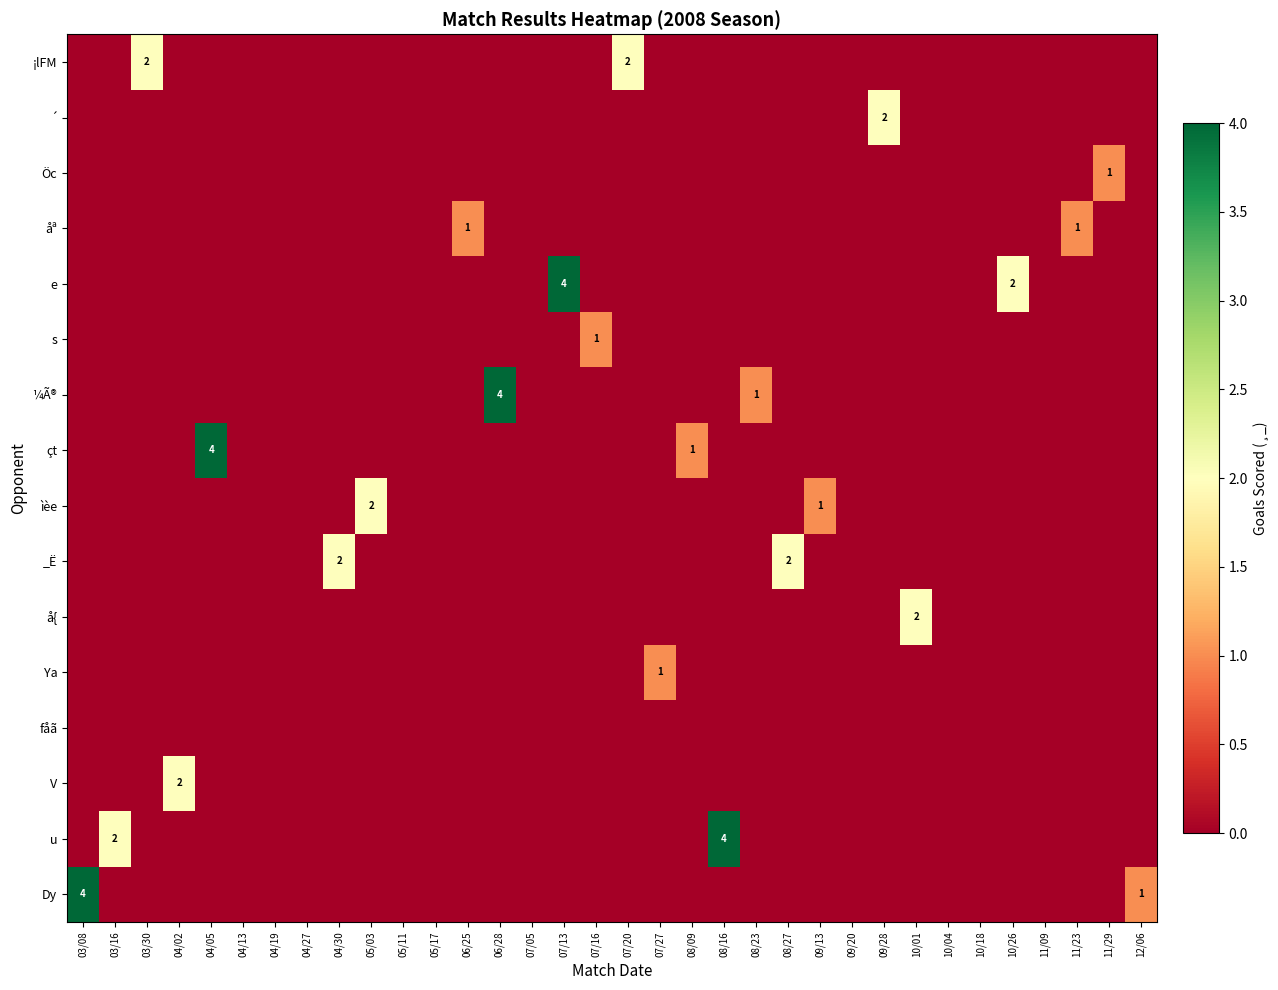

How many series are shown in this chart?

16